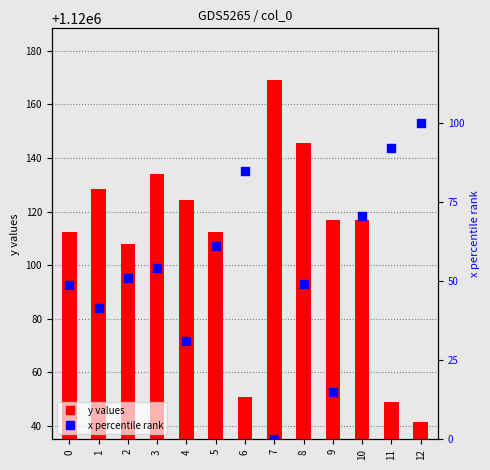

Is the value of y values at 12 greater than the value of x percentile rank at 8?

No